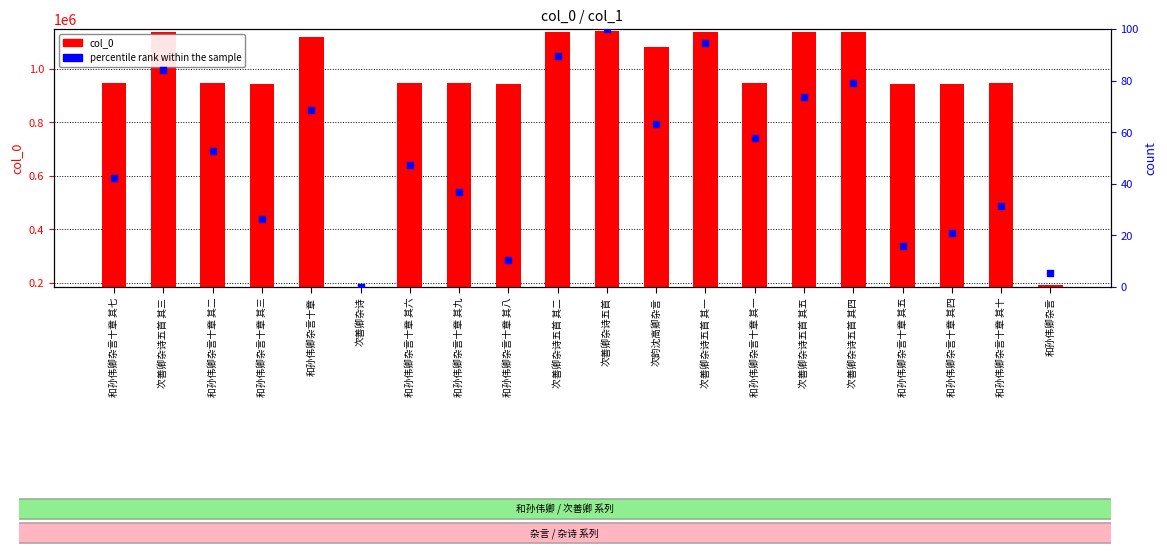

Which series has the largest total across all categories?

col_0